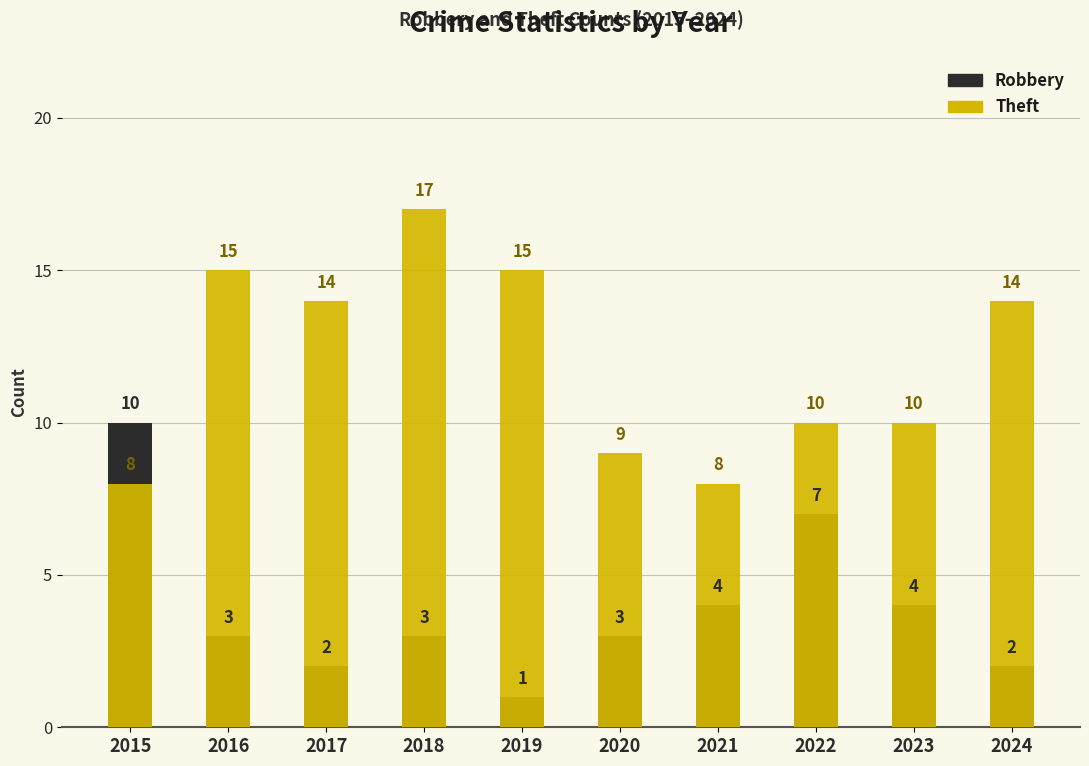

How many values in the Robbery series are below 3?

3